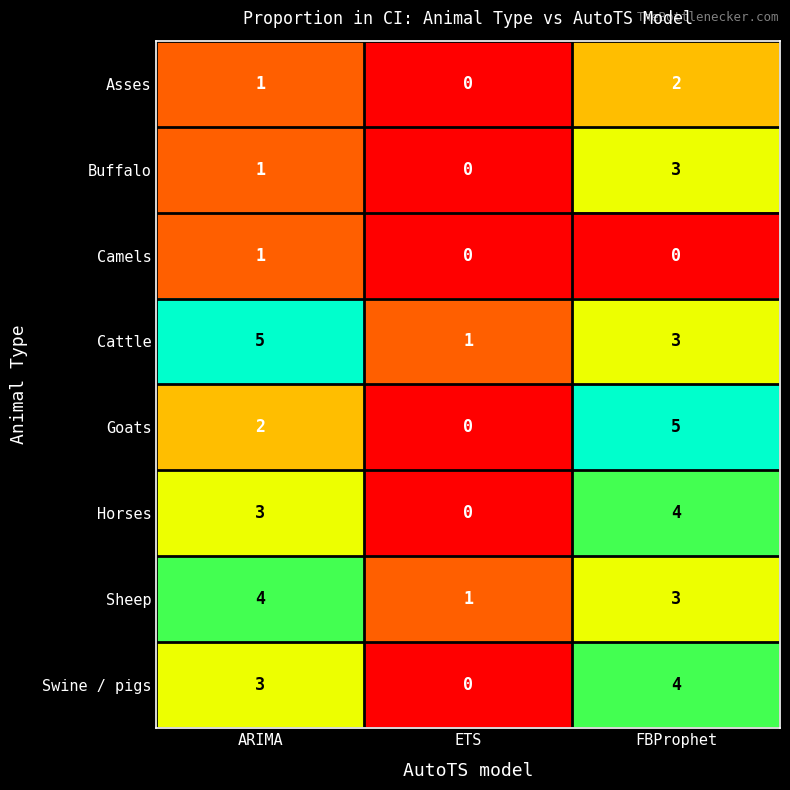

The value of Camels at ARIMA is 0. True or false?

False